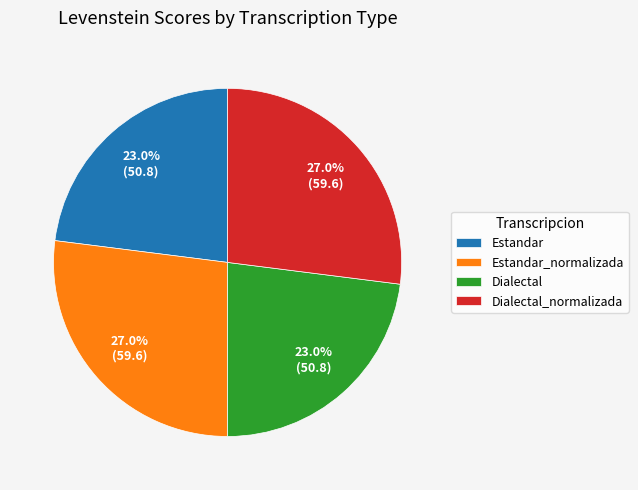

Does any single category account for the majority?

No